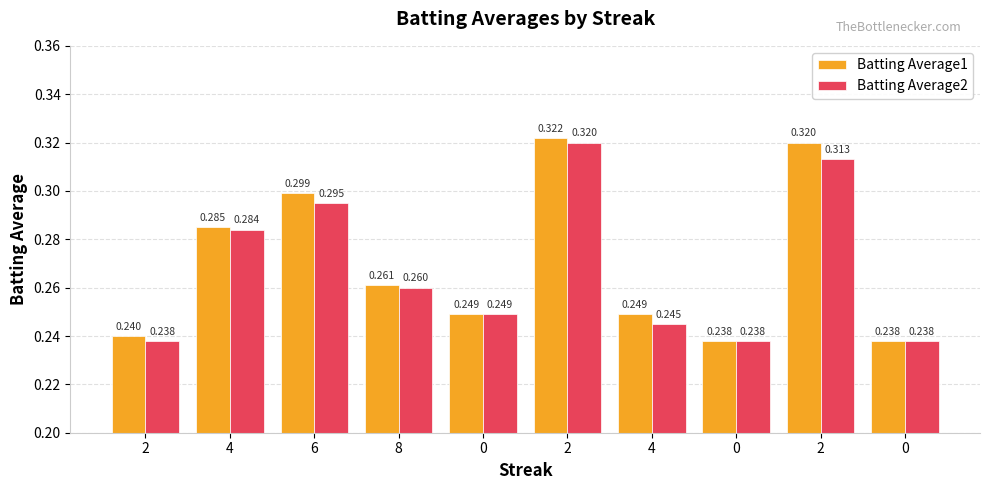

What value does the Batting Average1 series have at 2?

0.3